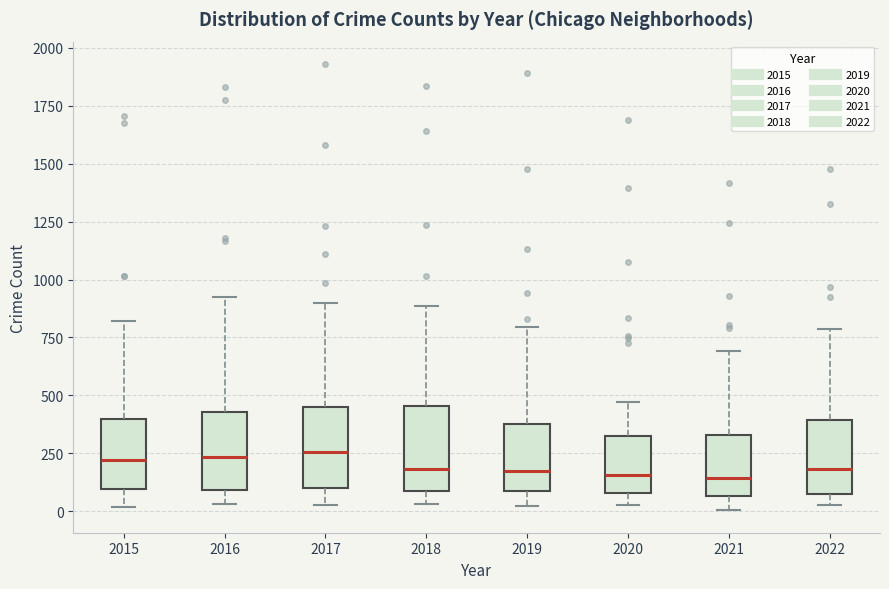

Reading left to right, transcribe this box plot: for each box, give where its median line is, the range the box spans, and where its two whiskers end, as read against the y-axis. The values are not printed on the chart, so give them approximately, as read against the axis.

2015: median 200, box 100 to 400, whiskers 0 to 800
2016: median 250, box 100 to 450, whiskers 50 to 950
2017: median 250, box 100 to 450, whiskers 50 to 900
2018: median 200, box 100 to 450, whiskers 50 to 900
2019: median 200, box 100 to 400, whiskers 0 to 800
2020: median 150, box 100 to 350, whiskers 50 to 450
2021: median 150, box 50 to 350, whiskers 0 to 700
2022: median 200, box 100 to 400, whiskers 50 to 800